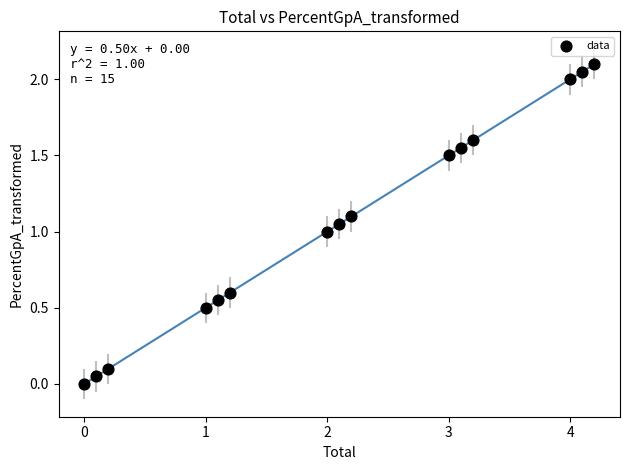

What is the range of Y values (max minus min)?

2.1